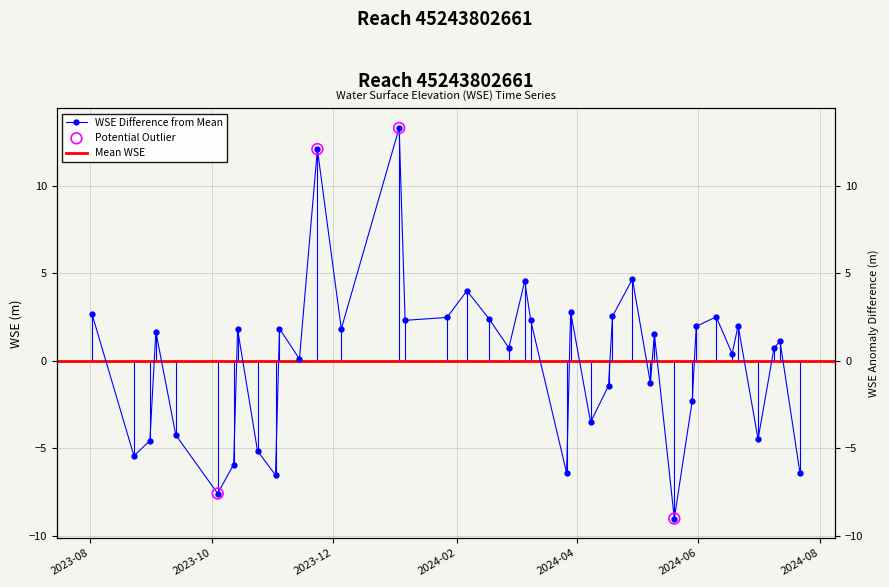

Which has a higher value, 2024-02 or 2023-12?

2024-02